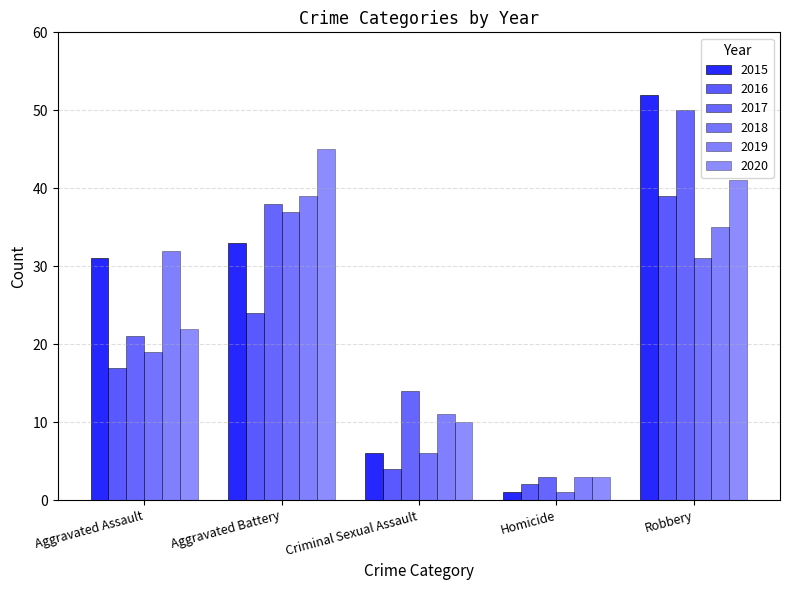

What is the total value across all series at Robbery?

248